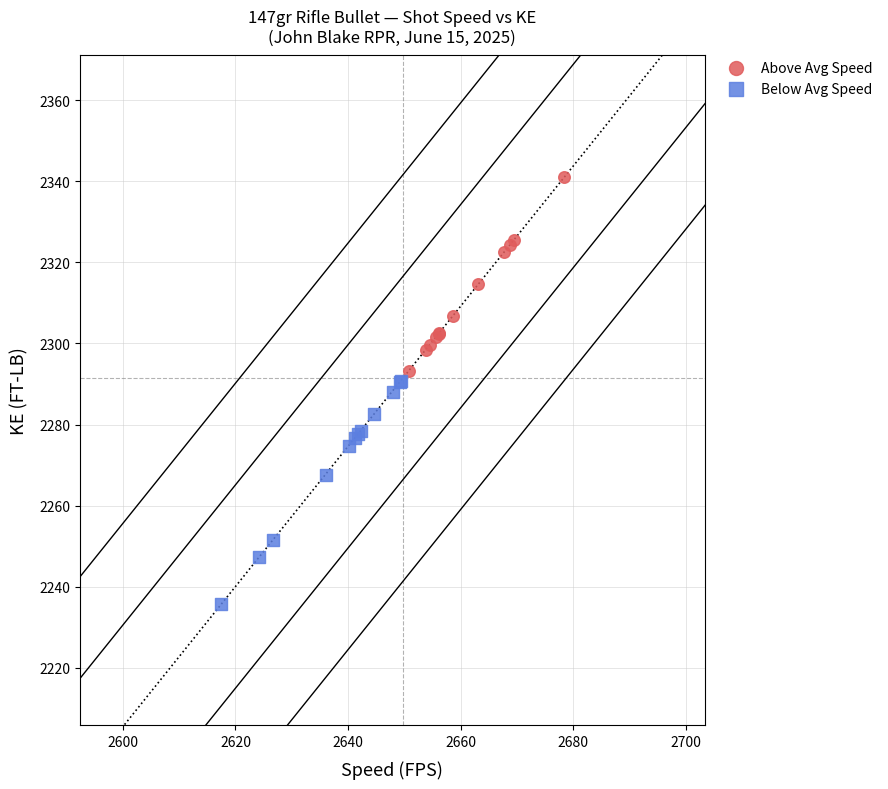

Which series has the largest Y range (max minus min)?

Below Avg Speed